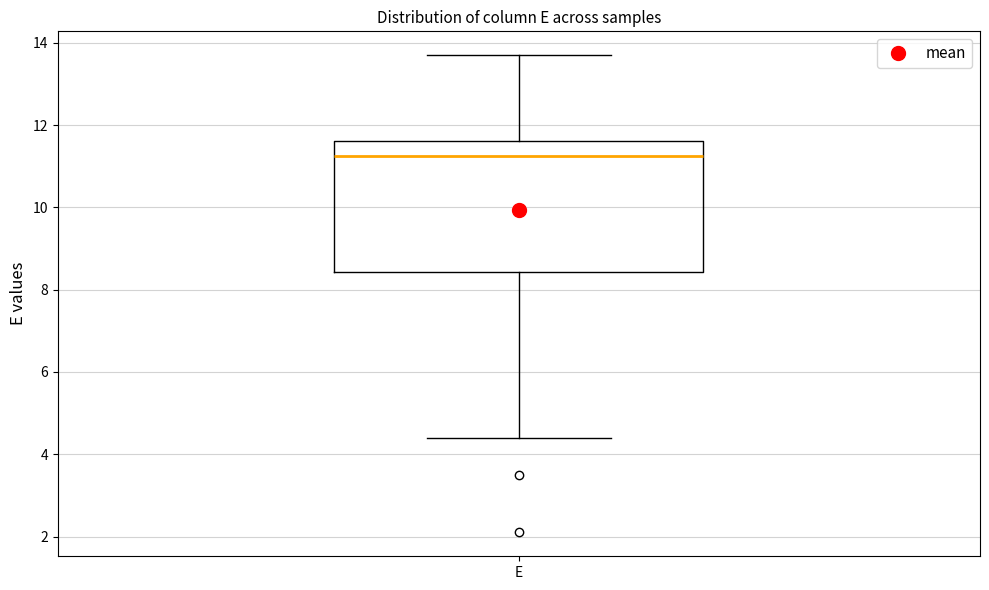

Transcribe this box plot: give where the median line is, the range the box spans, and where the two whiskers end, as read against the y-axis. The values are not printed on the chart, so give them approximately, as read against the axis.

median 11.2, box 8.4 to 11.6, whiskers 4.4 to 13.8